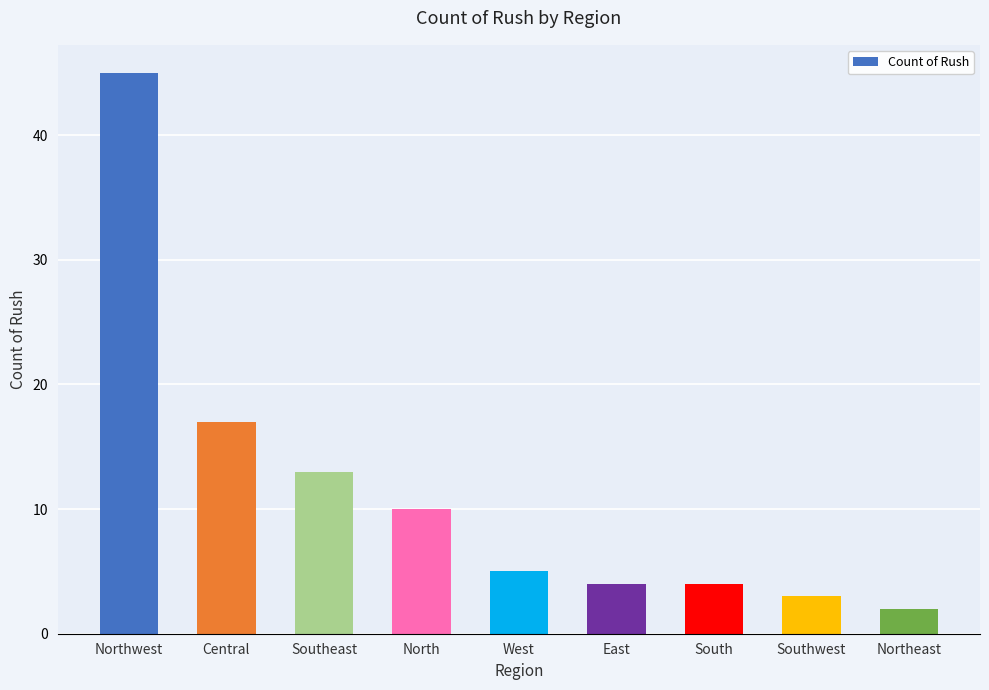

What is the change in value from Central to North?

-7